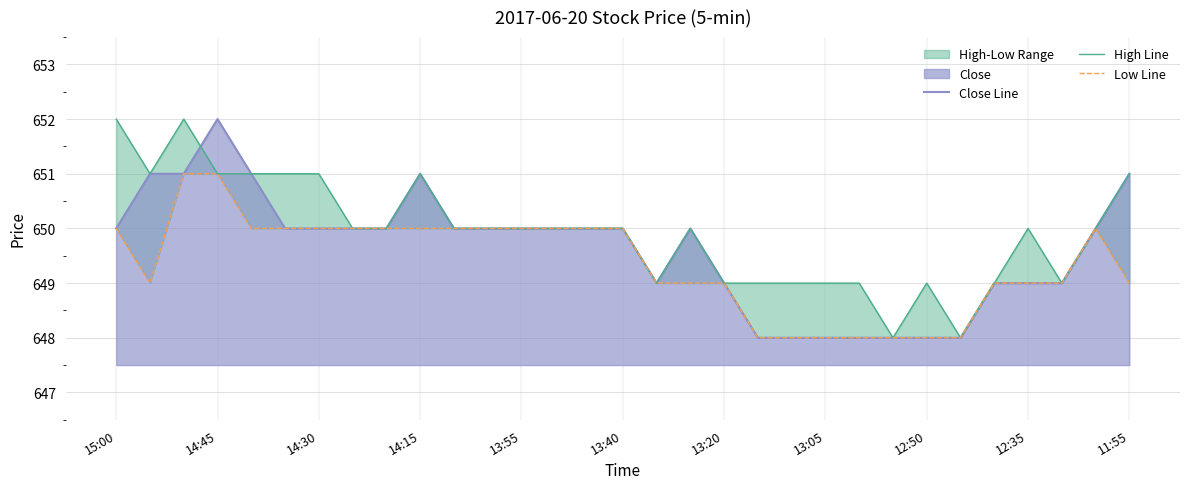

List the series in order of their overall mean, highest first.

High Line, Close Line, Low Line